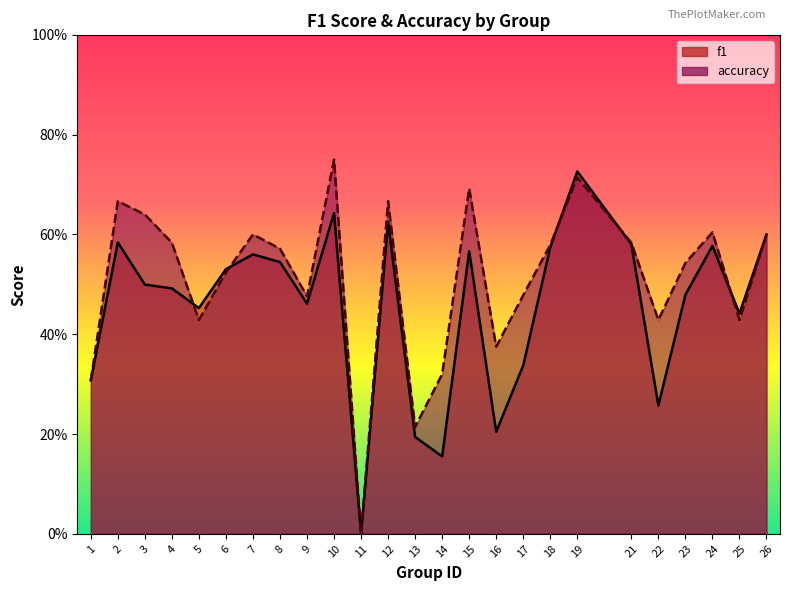

What is the value of the accuracy point at the 1st from the left?

0.3